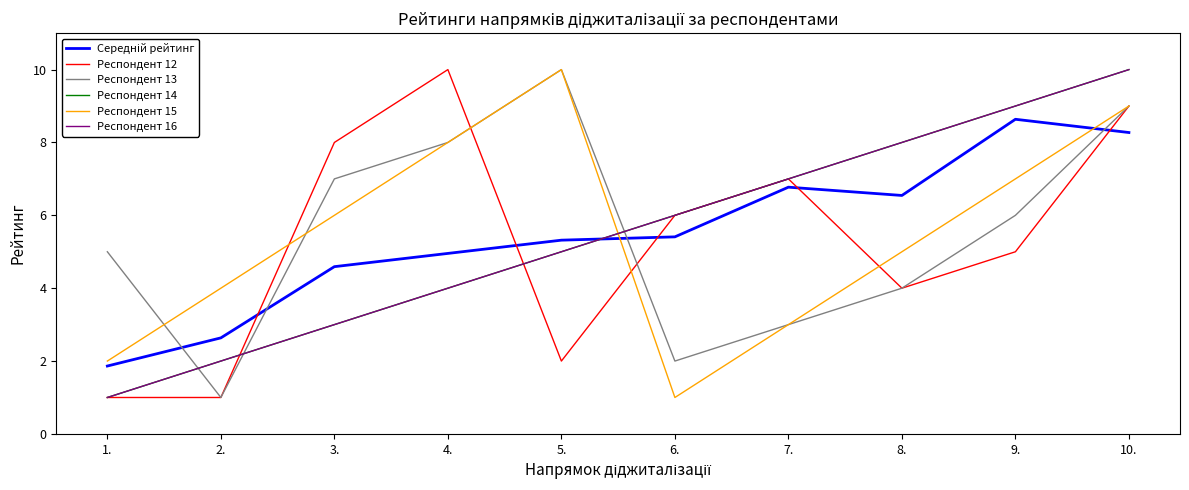

Reading left to right, extract all data points from this chart.

Середній рейтинг: 1.9	2.6	4.6	5.0	5.3	5.4	6.8	6.5	8.6	8.3
Респондент 12: 1.0	1.0	8.0	10.0	2.0	6.0	7.0	4.0	5.0	9.0
Респондент 13: 5.0	1.0	7.0	8.0	10.0	2.0	3.0	4.0	6.0	9.0
Респондент 14: 1.0	2.0	3.0	4.0	5.0	6.0	7.0	8.0	9.0	10.0
Респондент 15: 2.0	4.0	6.0	8.0	10.0	1.0	3.0	5.0	7.0	9.0
Респондент 16: 1.0	2.0	3.0	4.0	5.0	6.0	7.0	8.0	9.0	10.0